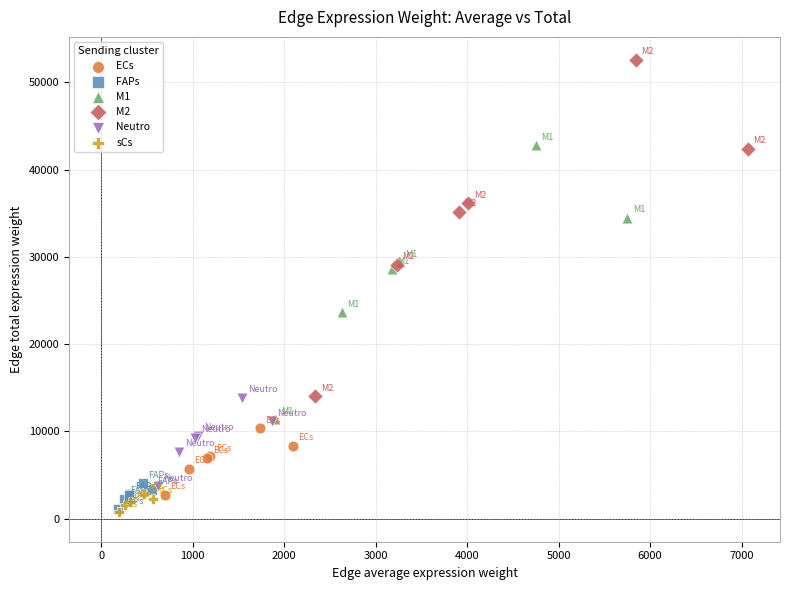

What are all the series names shown in the legend?

ECs, FAPs, M1, M2, Neutro, sCs